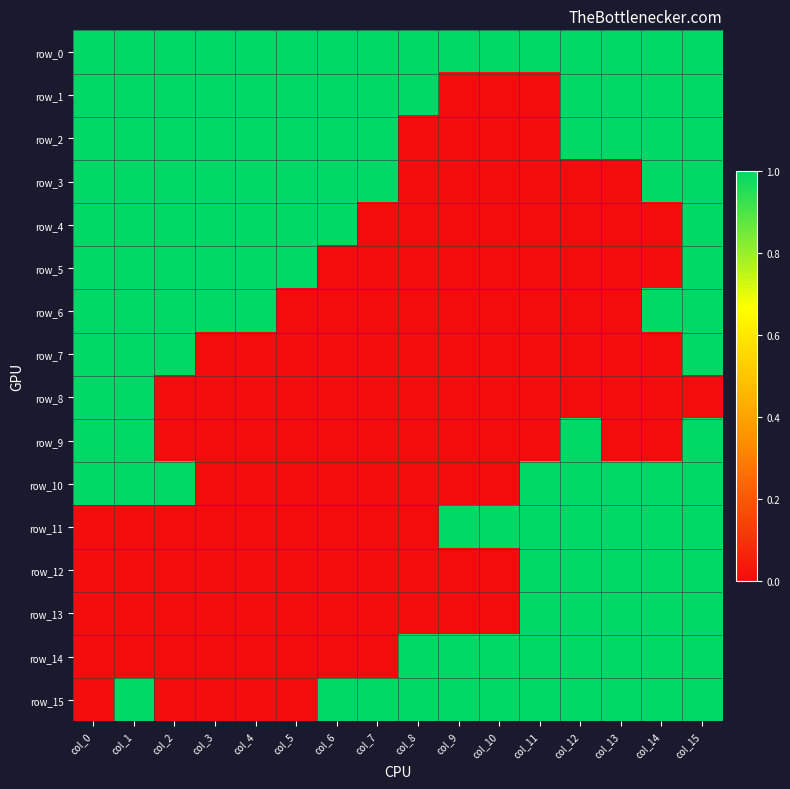

What is the spread (max minus min) of values at col_8?

1